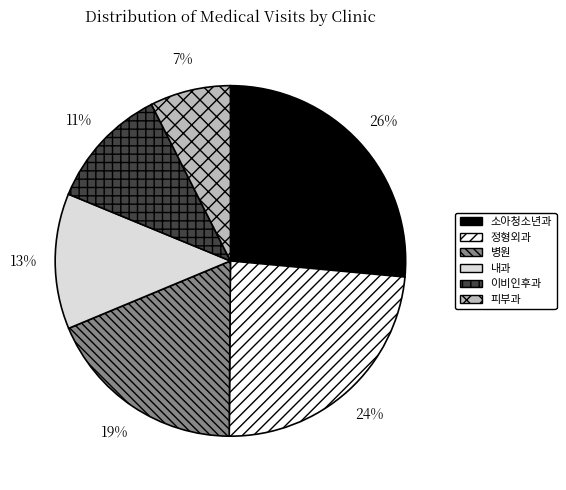

Is there a majority slice in this chart?

No